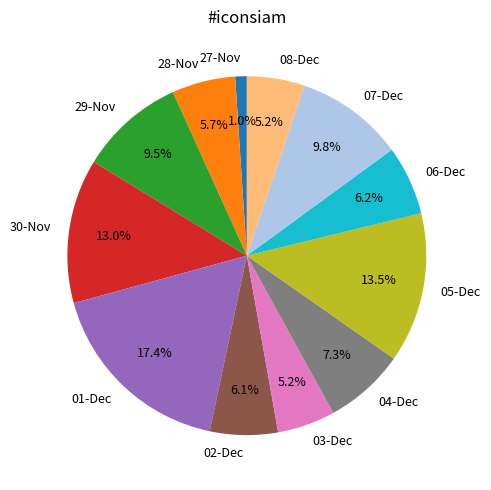

To the nearest percent, what is the difference between the largest and smallest slice percentages?

16%